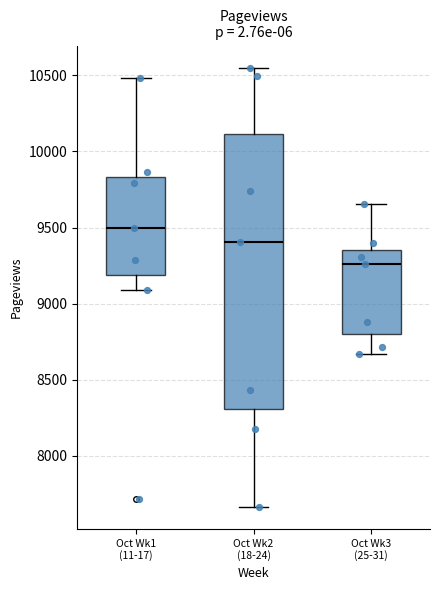

Reading left to right, transcribe this box plot: for each box, give where its median line is, the range the box spans, and where its two whiskers end, as read against the y-axis. The values are not printed on the chart, so give them approximately, as read against the axis.

Oct Wk1 (11-17): median 9500, box 9200 to 9850, whiskers 9100 to 10500
Oct Wk2 (18-24): median 9400, box 8300 to 10100, whiskers 7650 to 10550
Oct Wk3 (25-31): median 9250, box 8800 to 9350, whiskers 8650 to 9650